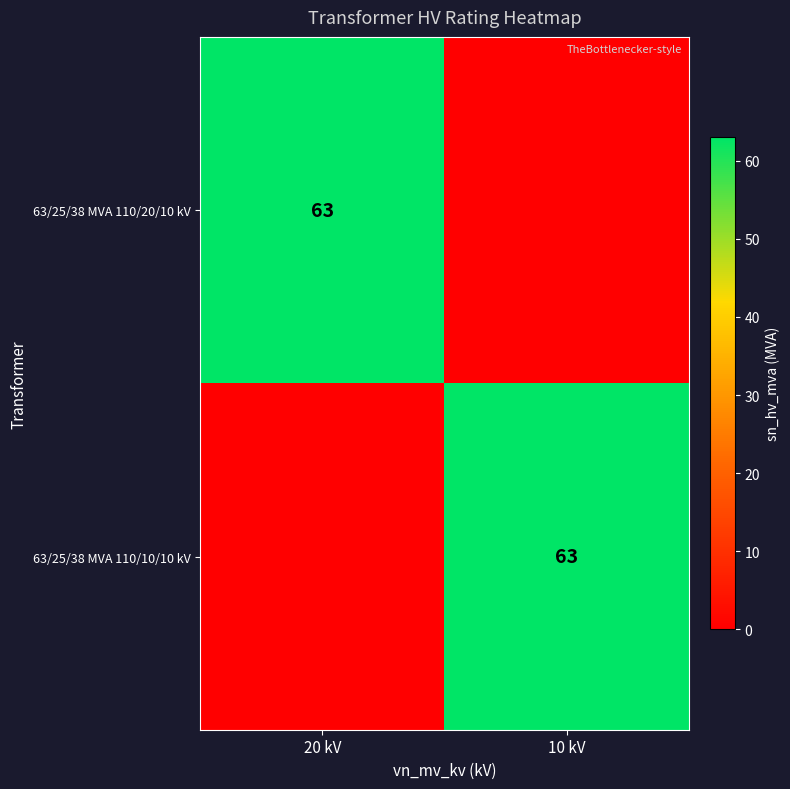

The value of 63/25/38 MVA 110/20/10 kV at 20 kV is 85. True or false?

False